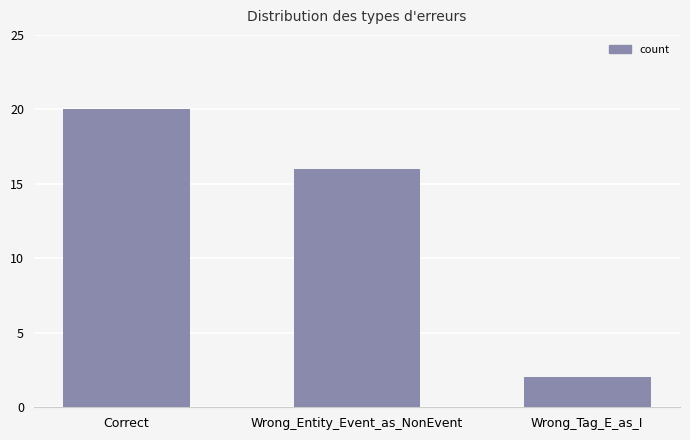

What is the difference between the maximum and minimum values?

18